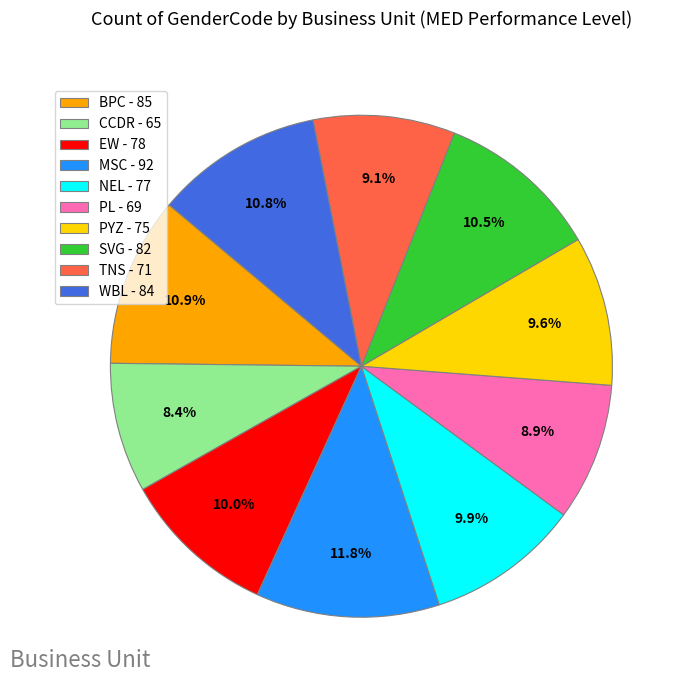

To the nearest percent, what is the difference between the TNS and PYZ slice percentages?

1%